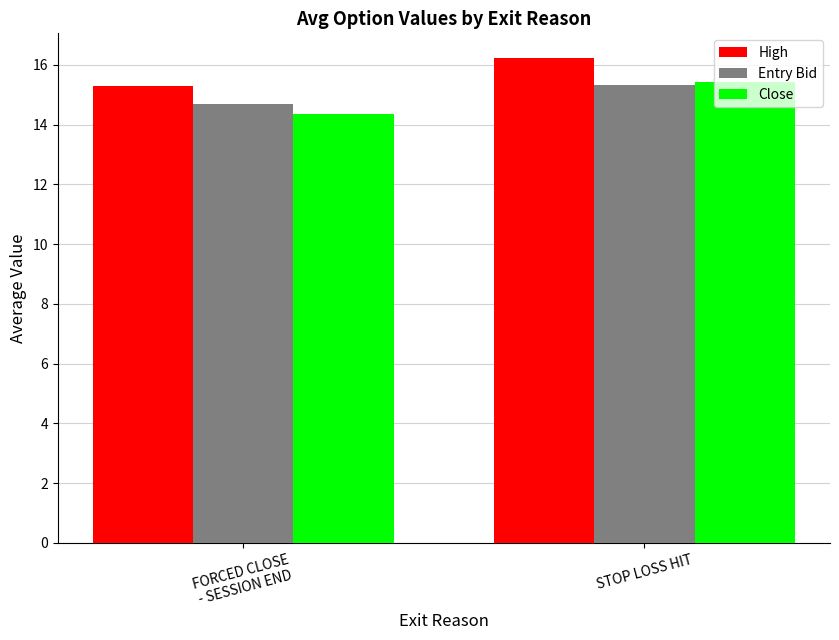

How many values in the High series are below 16?

1